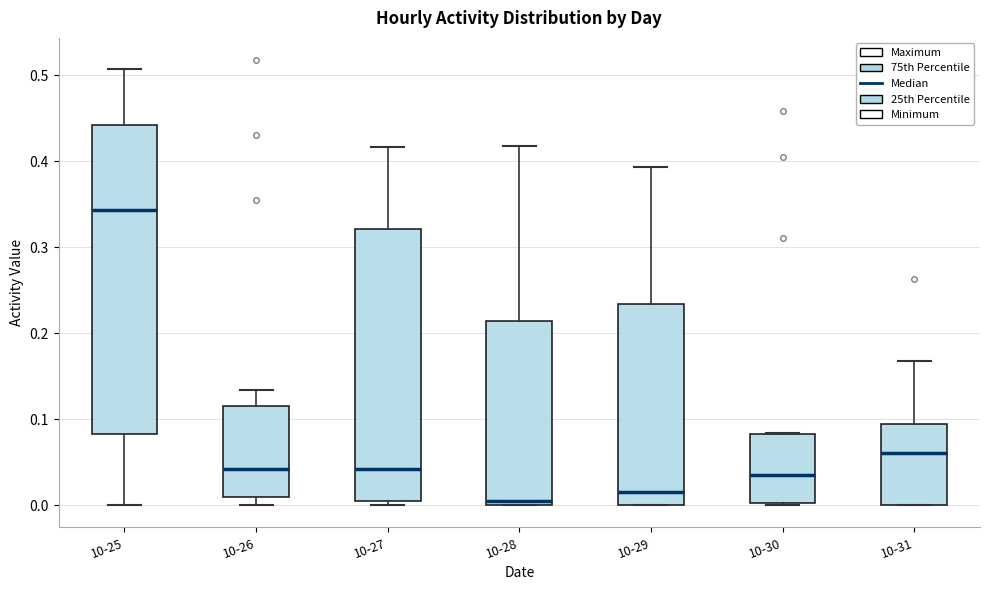

Reading left to right, transcribe this box plot: for each box, give where its median line is, the range the box spans, and where its two whiskers end, as read against the y-axis. The values are not printed on the chart, so give them approximately, as read against the axis.

10-25: median 0.34, box 0.08 to 0.44, whiskers 0.00 to 0.51
10-26: median 0.04, box 0.01 to 0.12, whiskers 0.00 to 0.13
10-27: median 0.04, box 0.00 to 0.32, whiskers 0.00 (just below the box's lower edge) to 0.42
10-28: median 0.00 (just above the box's lower edge), box 0.00 to 0.21, whiskers 0.00 to 0.42
10-29: median 0.02, box 0.00 to 0.23, whiskers 0.00 to 0.39
10-30: median 0.04, box 0.00 to 0.08, whiskers 0.00 to 0.08
10-31: median 0.06, box 0.00 to 0.10, whiskers 0.00 to 0.17